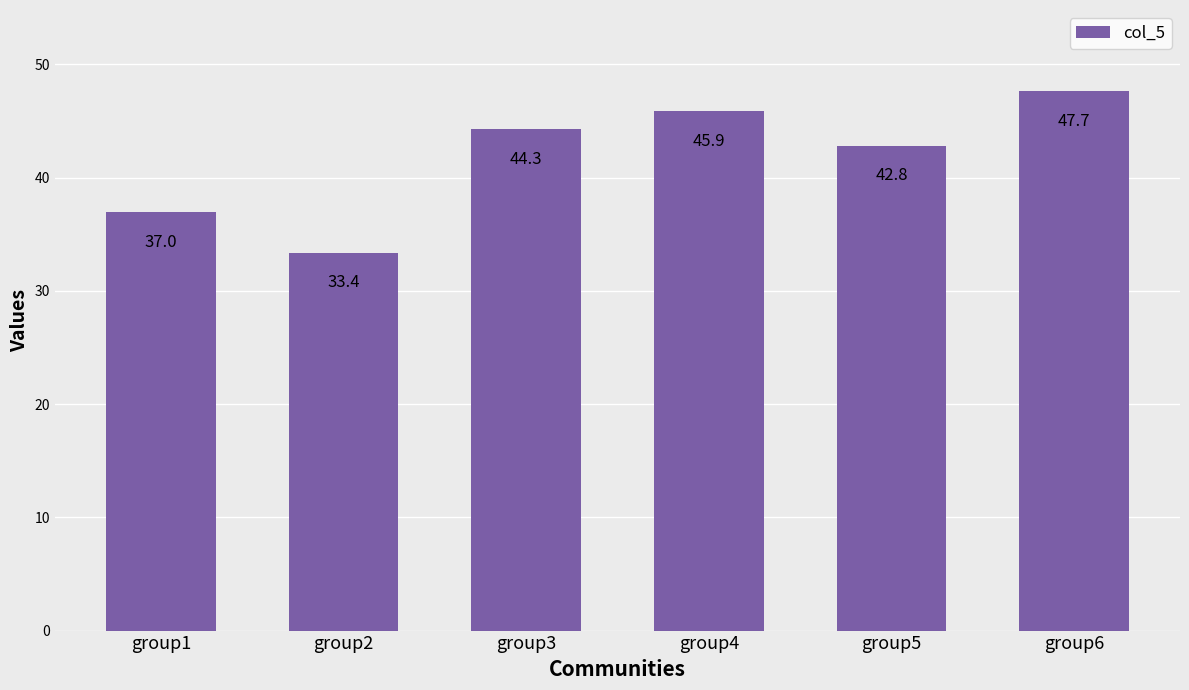

What is the sum of the values at group4 and group2?

79.2